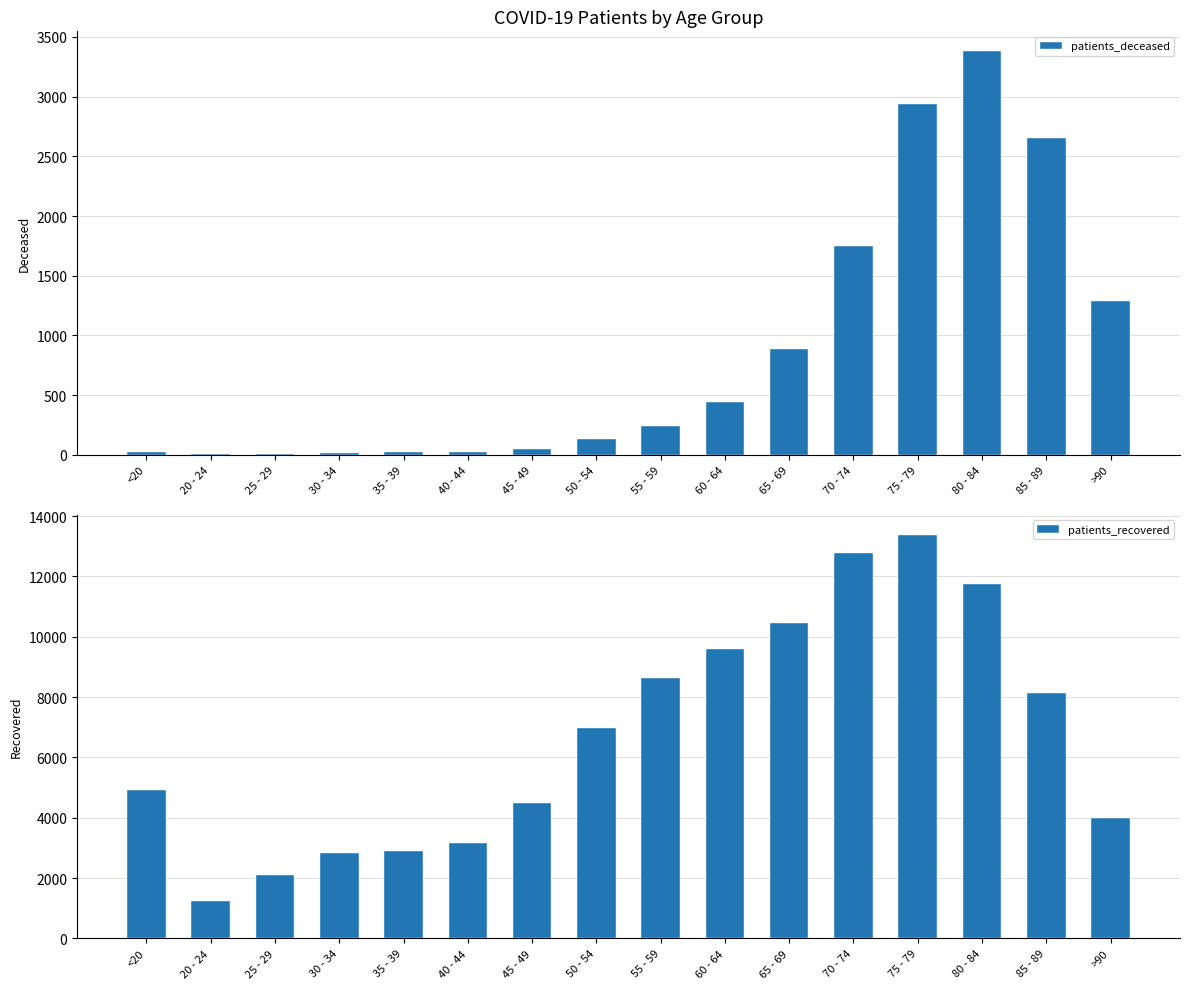

What is the sum of the patients_recovered values at 65 - 69 and 35 - 39?

13338